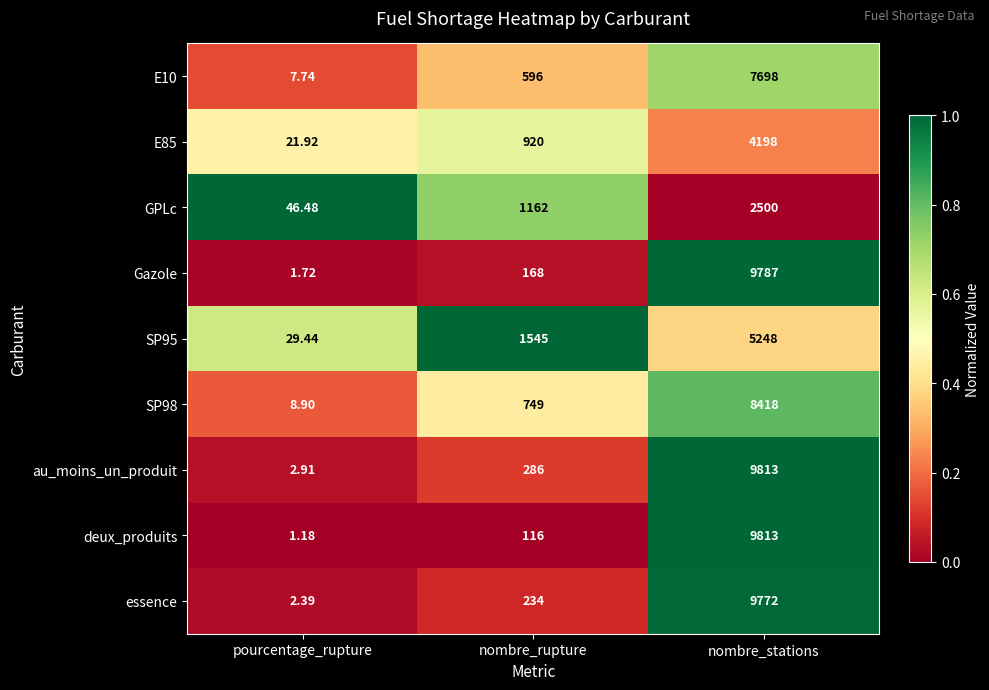

Which series has the widest spread of values?

deux_produits